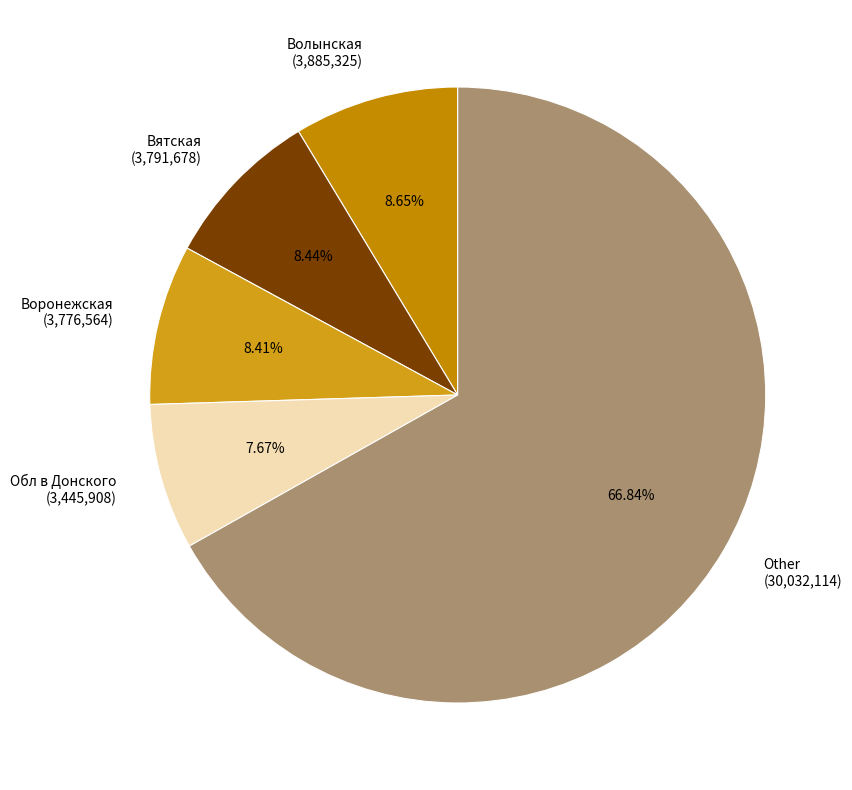

Which has a higher value, Other (30,032,114) or Обл в Донского (3,445,908)?

Other (30,032,114)